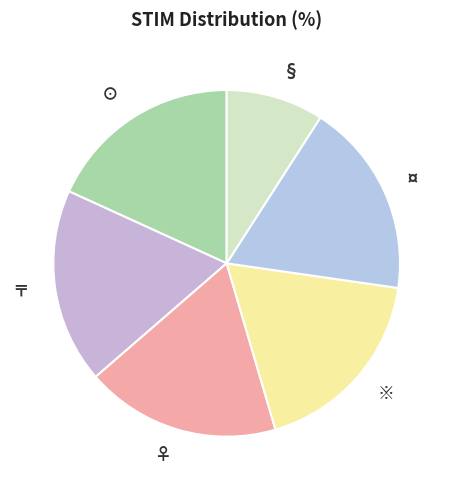

Is ♀ the majority of the pie?

No